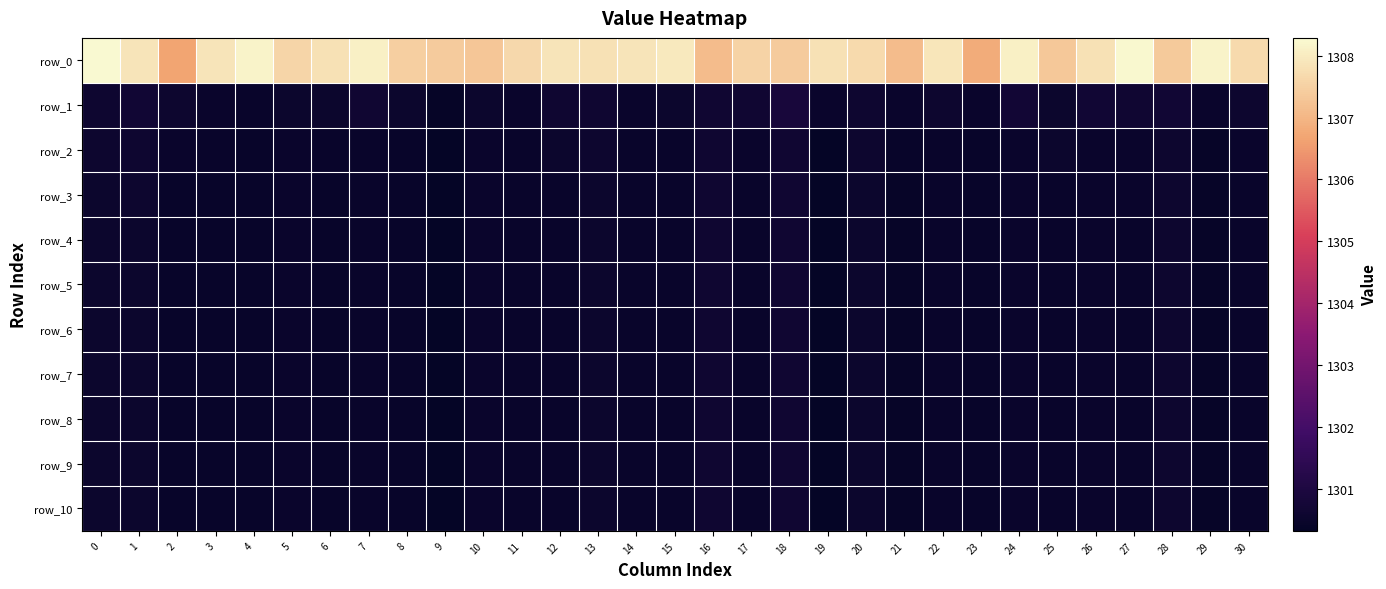

What is the total value across all series at 23?

14311.1